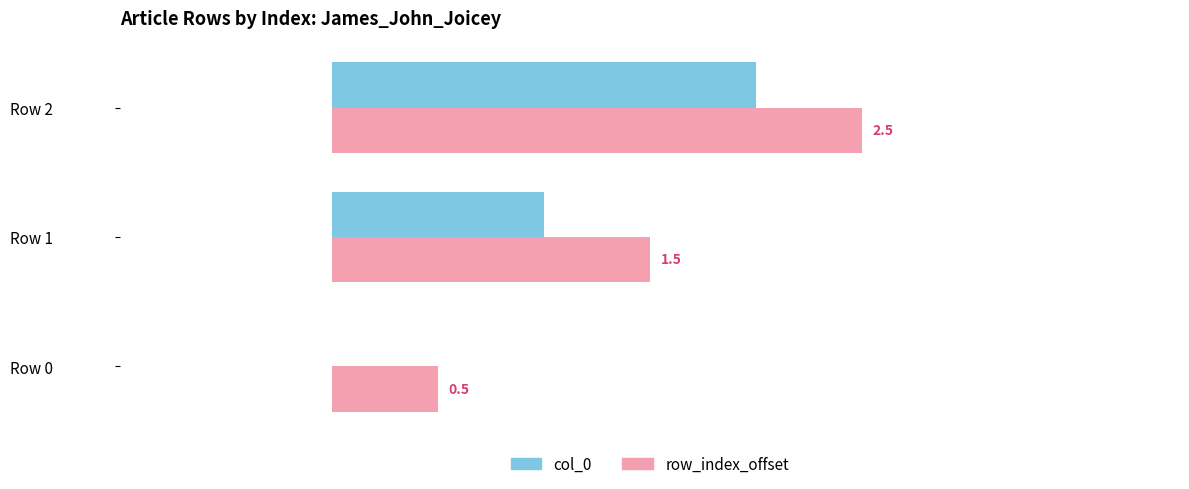

Which series has the largest total across all categories?

row_index_offset